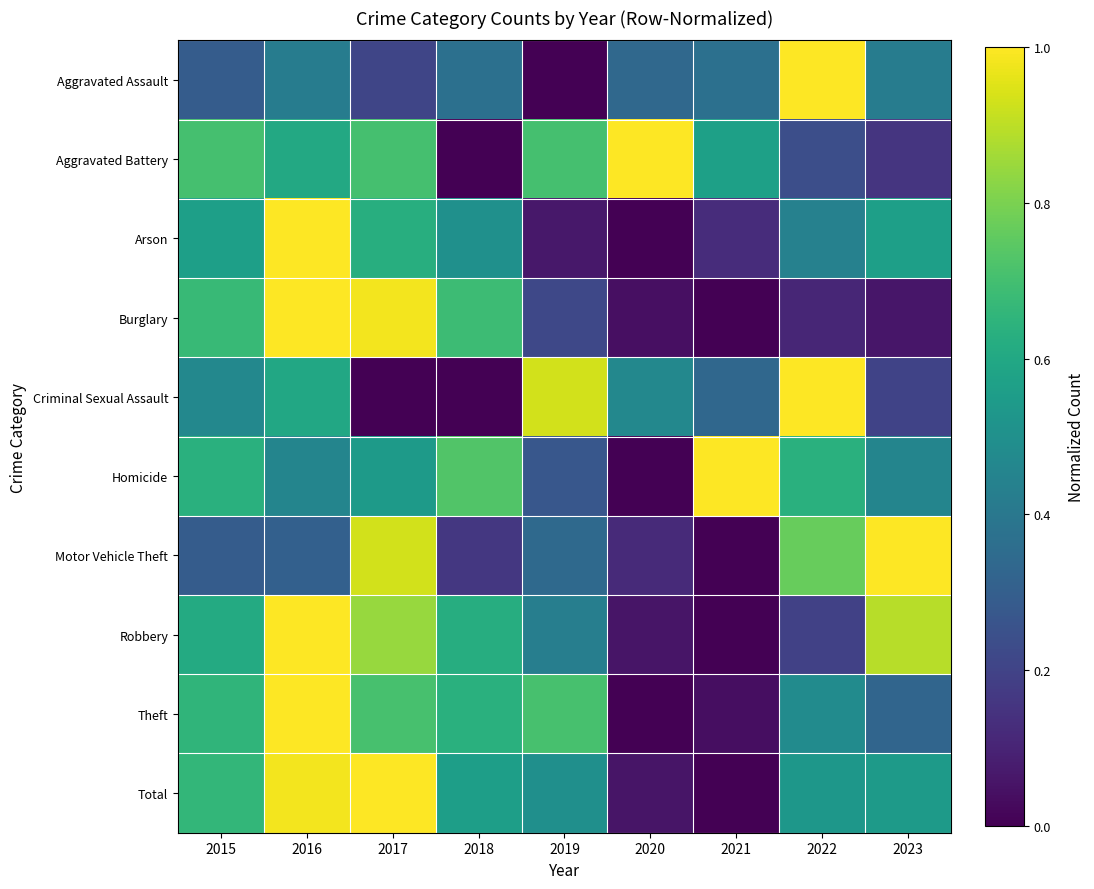

How many categories are shown in the chart?

9